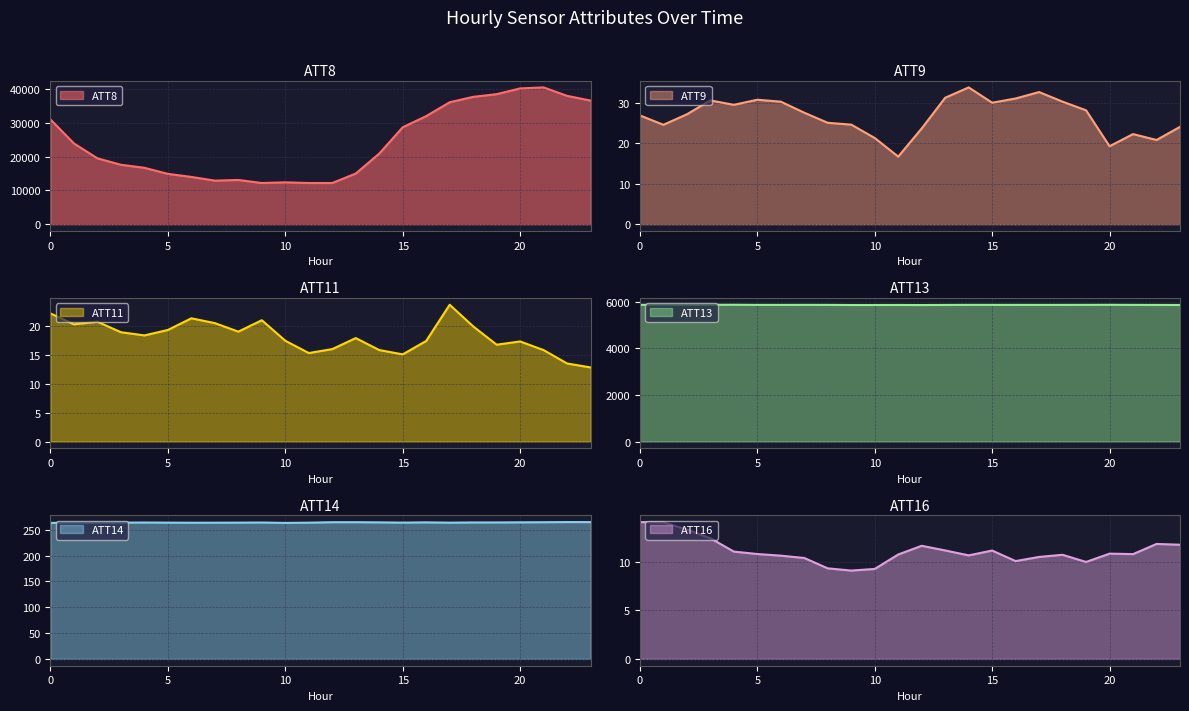

What is the greatest value displayed?

40500.0